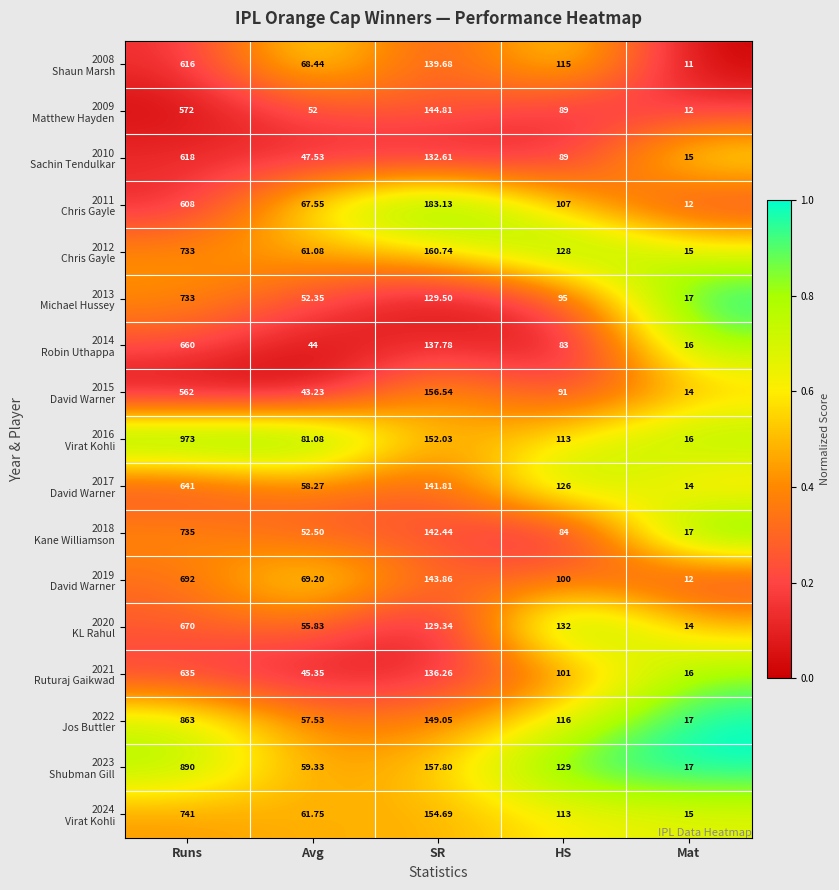

At which category is the sum across all series the highest?

Runs